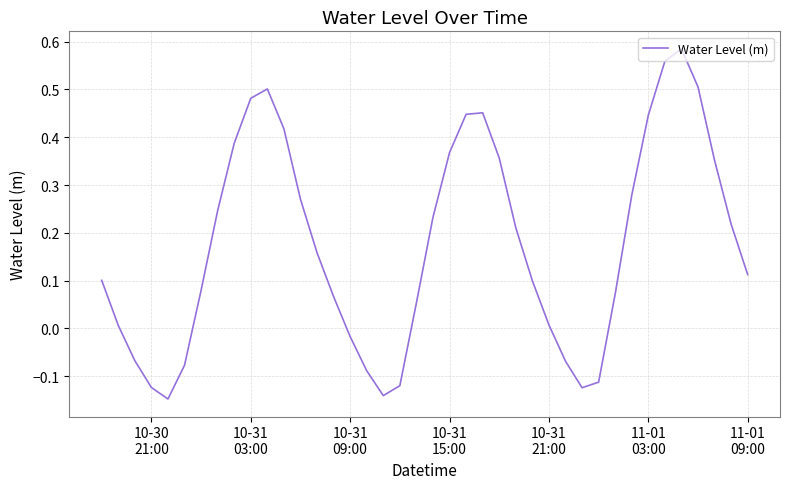

What is the difference between the maximum and minimum values?

0.7